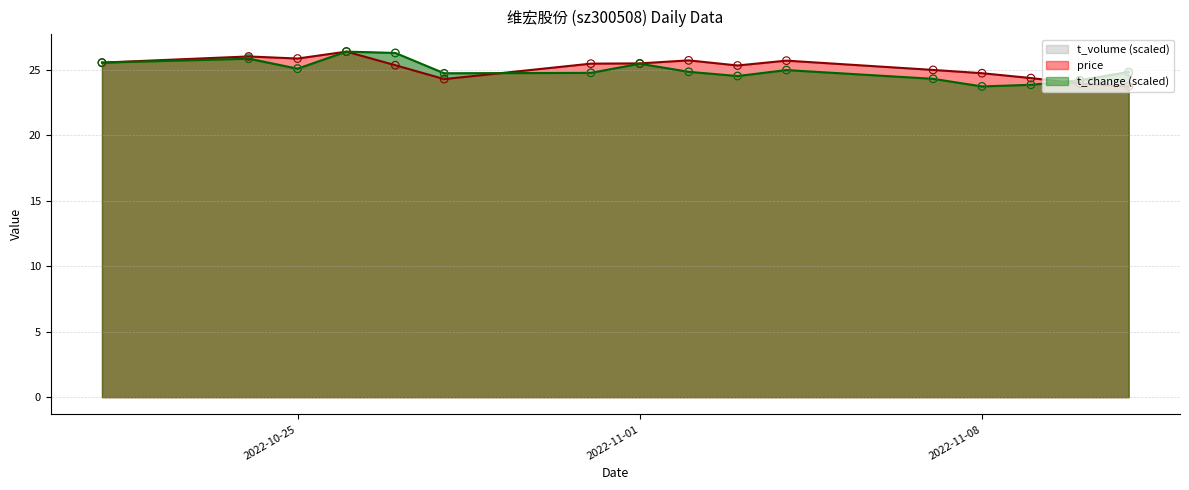

Which series reaches the minimum Y coordinate?

price